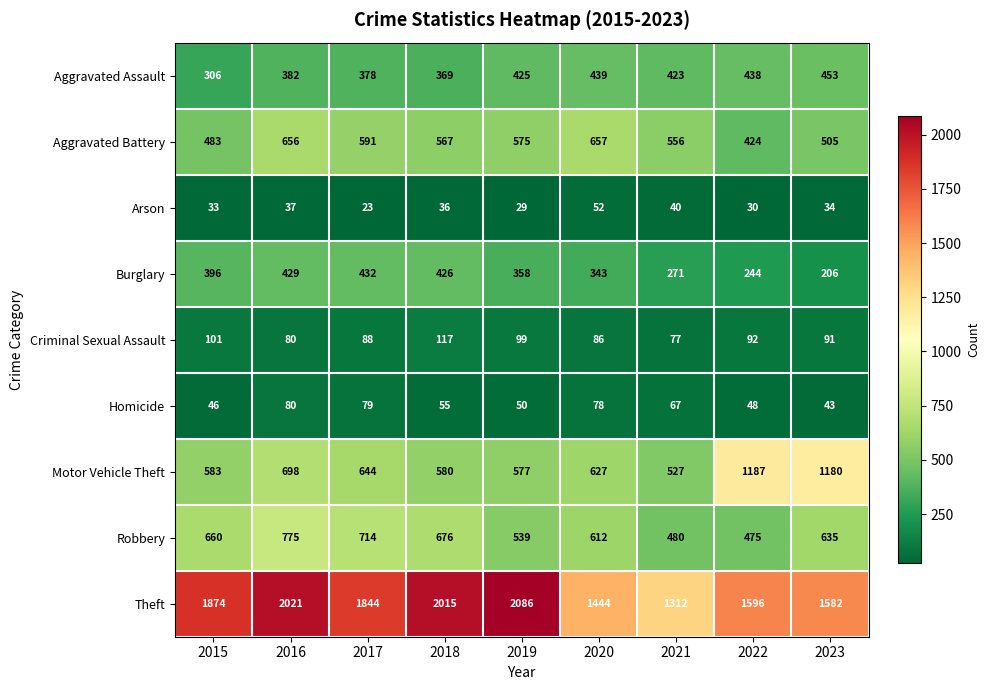

Between 2017 and 2021, which series saw the biggest shift?

Theft